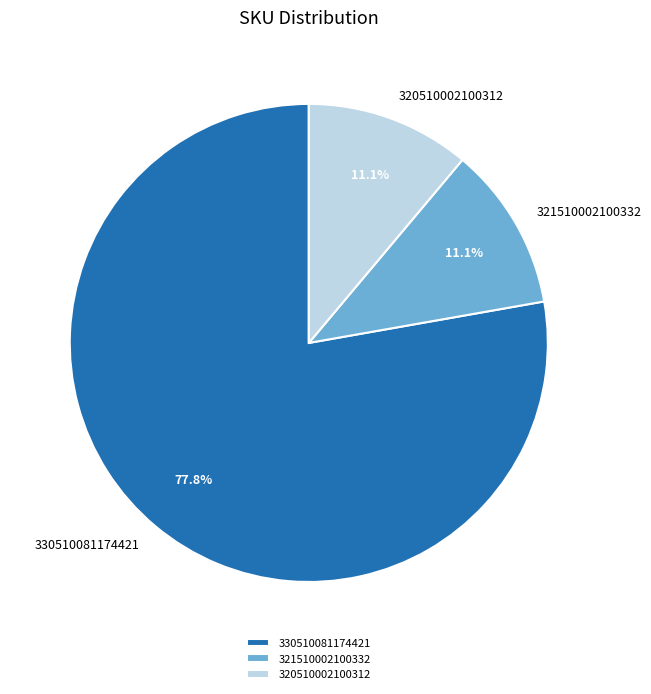

Does any single category account for the majority?

Yes